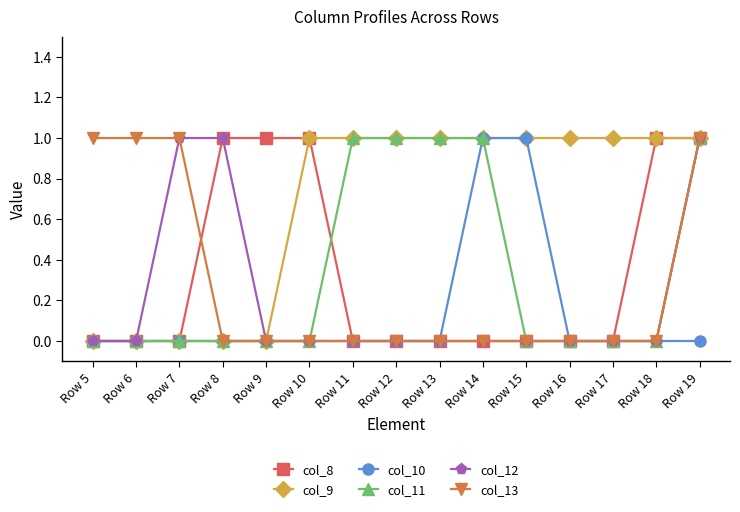

Reading right to left, list all the values displayed in this chart.

col_8: Row 19=1	Row 18=1	Row 17=0	Row 16=0	Row 15=0	Row 14=0	Row 13=0	Row 12=0	Row 11=0	Row 10=1	Row 9=1	Row 8=1	Row 7=0	Row 6=0	Row 5=0
col_9: Row 19=1	Row 18=1	Row 17=1	Row 16=1	Row 15=1	Row 14=1	Row 13=1	Row 12=1	Row 11=1	Row 10=1	Row 9=0	Row 8=0	Row 7=0	Row 6=0	Row 5=0
col_10: Row 19=0	Row 18=0	Row 17=0	Row 16=0	Row 15=1	Row 14=1	Row 13=0	Row 12=0	Row 11=0	Row 10=0	Row 9=0	Row 8=0	Row 7=0	Row 6=0	Row 5=0
col_11: Row 19=1	Row 18=0	Row 17=0	Row 16=0	Row 15=0	Row 14=1	Row 13=1	Row 12=1	Row 11=1	Row 10=0	Row 9=0	Row 8=0	Row 7=0	Row 6=0	Row 5=0
col_12: Row 19=1	Row 18=0	Row 17=0	Row 16=0	Row 15=0	Row 14=0	Row 13=0	Row 12=0	Row 11=0	Row 10=0	Row 9=0	Row 8=1	Row 7=1	Row 6=0	Row 5=0
col_13: Row 19=1	Row 18=0	Row 17=0	Row 16=0	Row 15=0	Row 14=0	Row 13=0	Row 12=0	Row 11=0	Row 10=0	Row 9=0	Row 8=0	Row 7=1	Row 6=1	Row 5=1